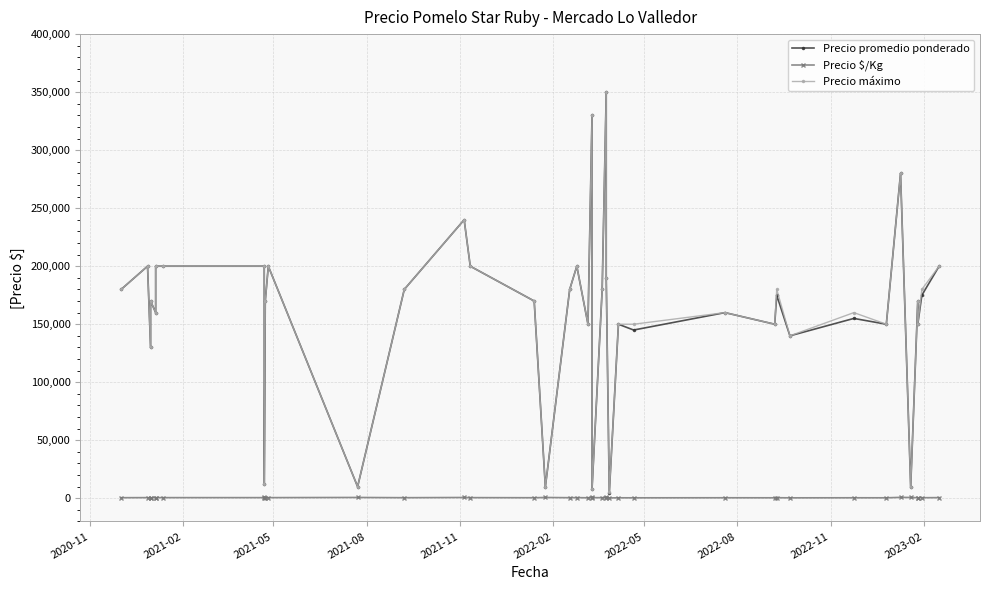

True or false: Precio $/Kg and Precio máximo cross at least once.

False